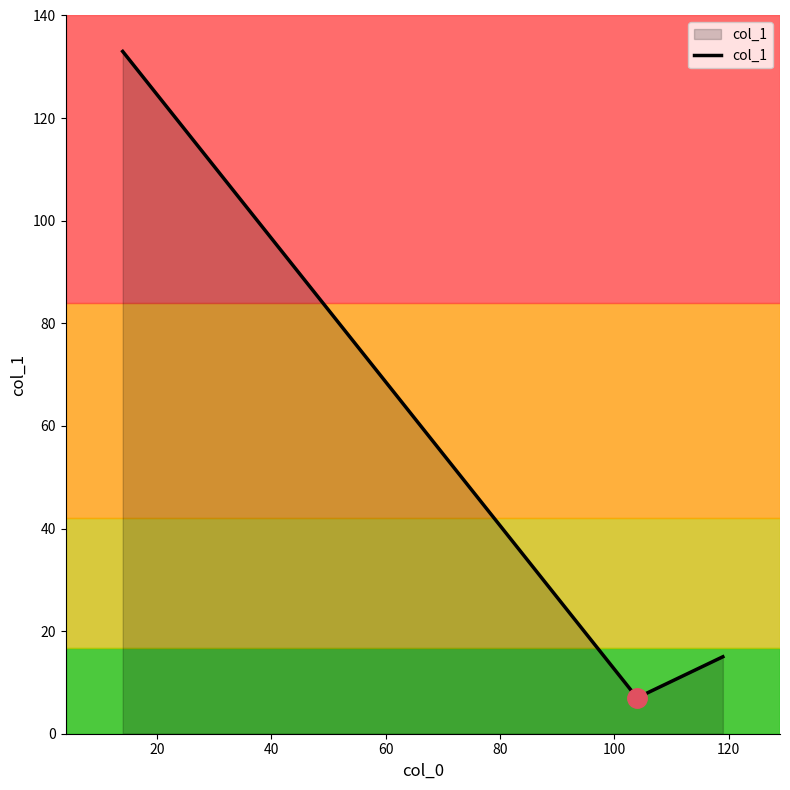

How many distinct data groups are displayed?

1